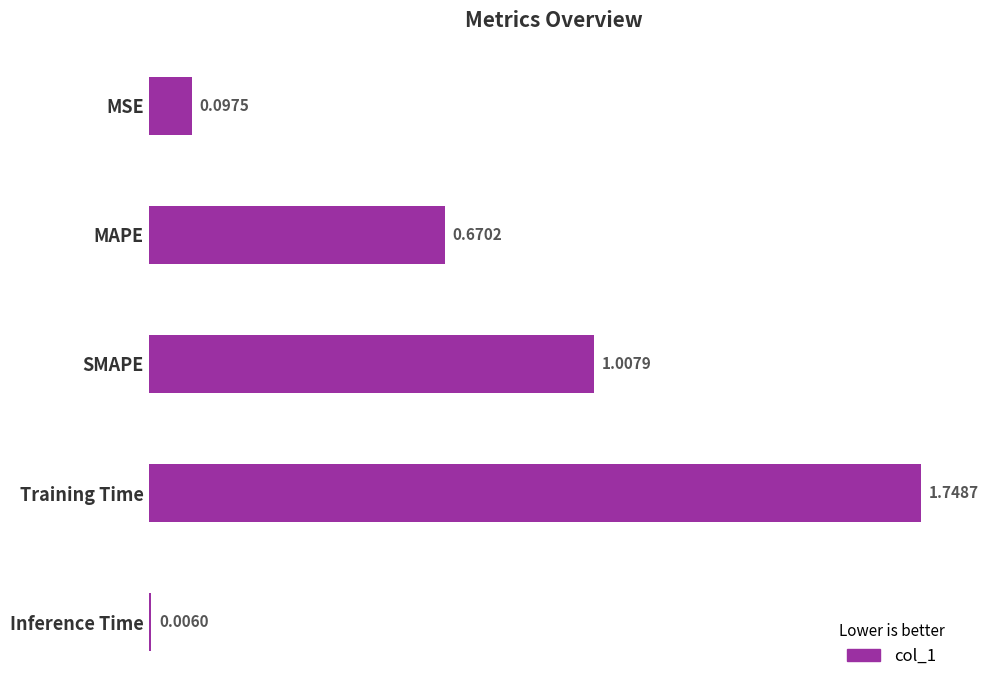

List the labels in order of value, largest first.

Training Time, SMAPE, MAPE, MSE, Inference Time